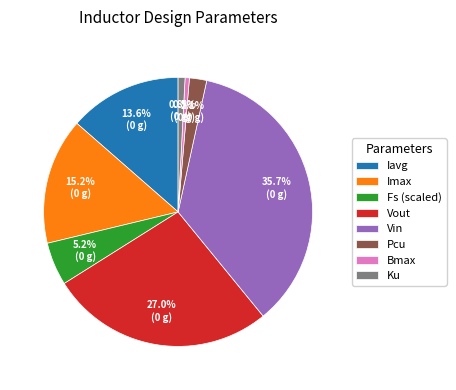

Is there any slice that represents more than half of the pie?

No